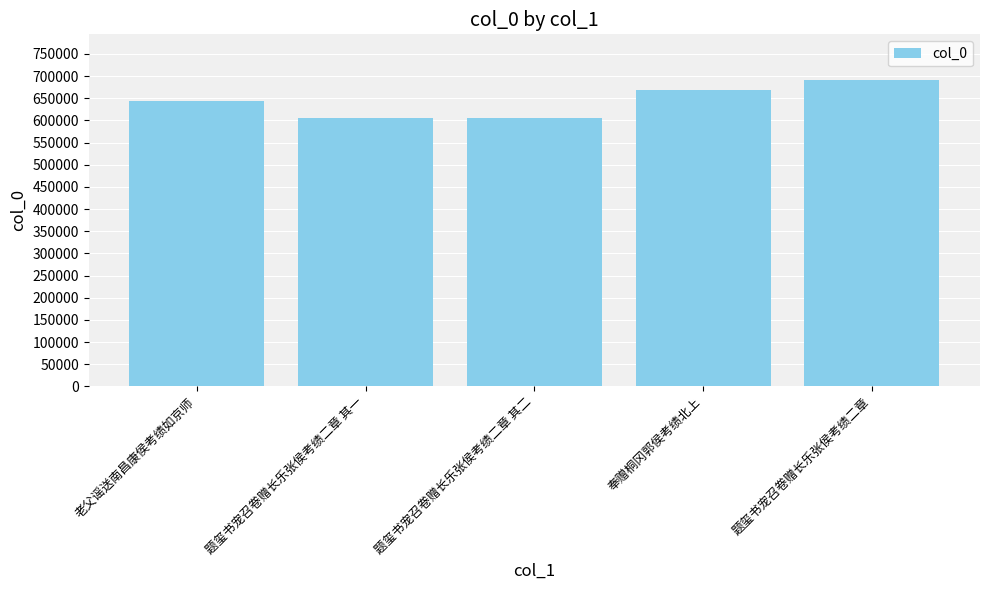

What is the maximum value shown in the chart?

690586